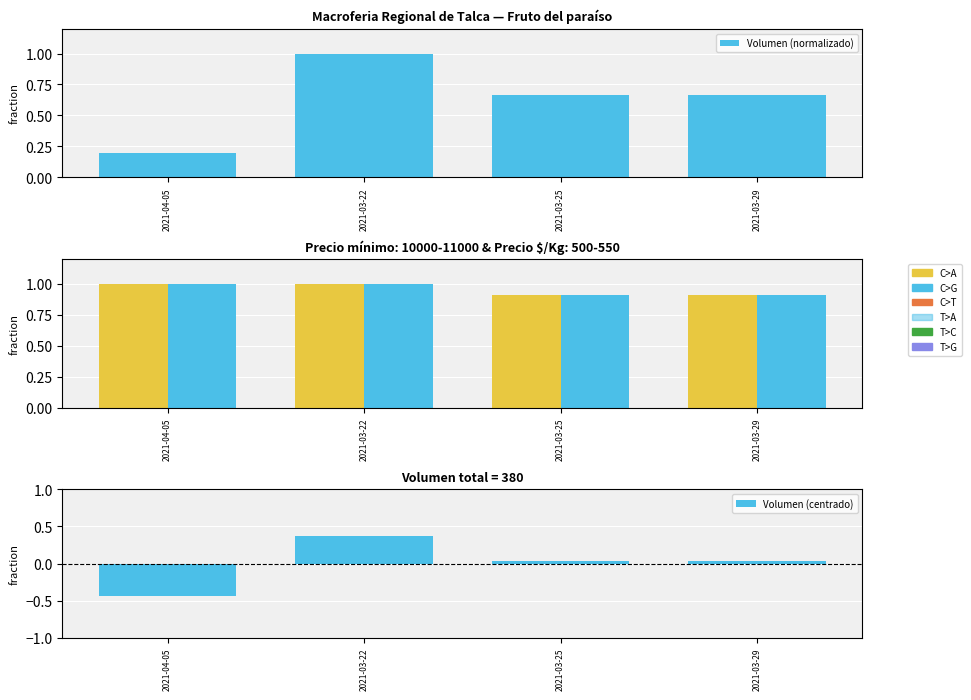

What is the total value across all series at 2021-03-25?

2.5